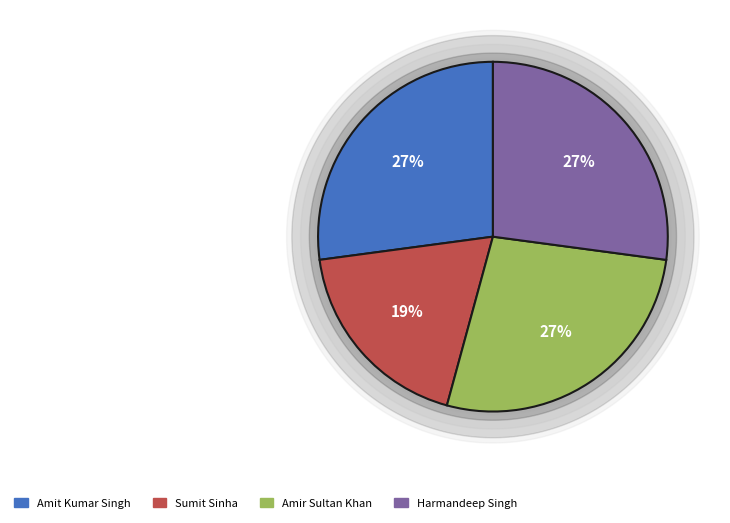

What percentage is the Sumit Sinha slice, to the nearest percent?

19%